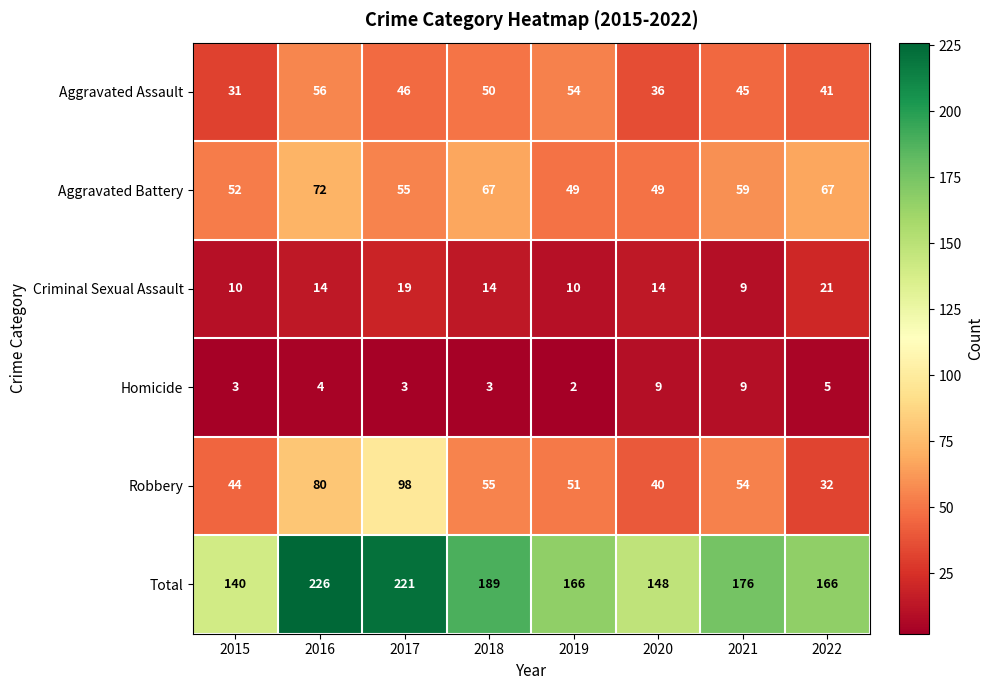

What is the spread (max minus min) of values at 2021?

167